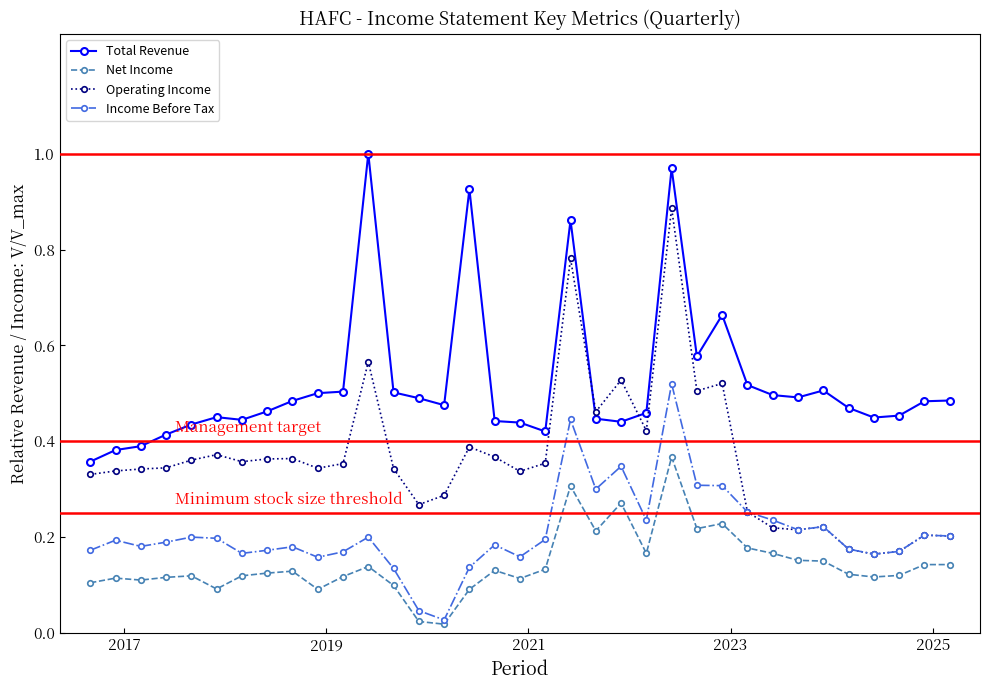

Which series has the widest spread of values?

Operating Income